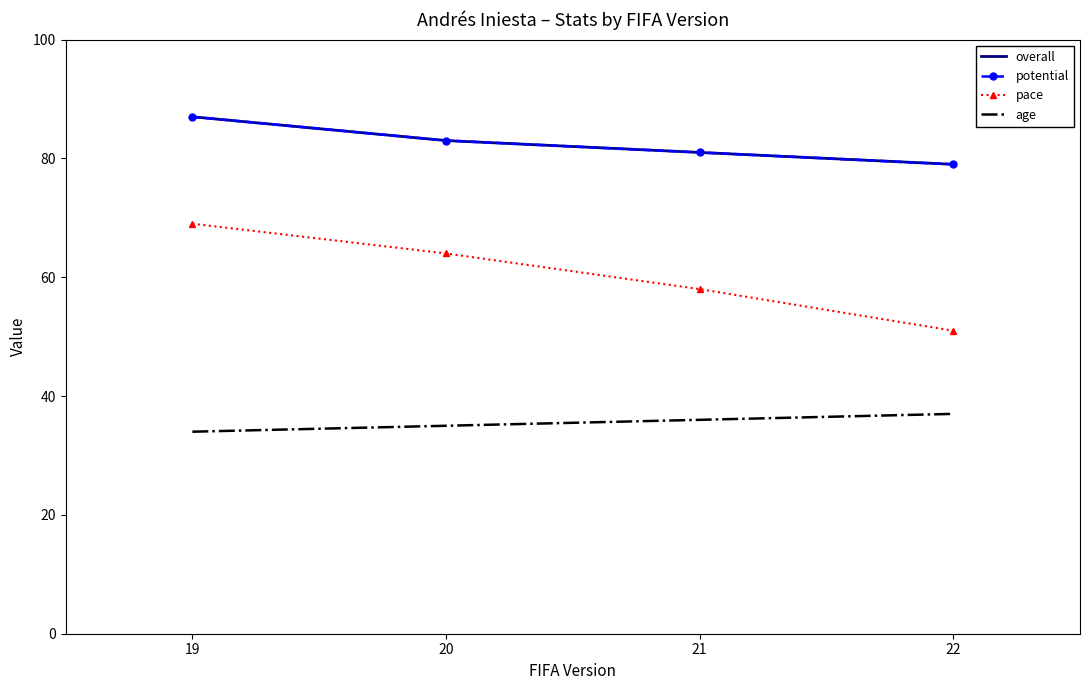

Reading left to right, extract all data points from this chart.

overall: 87	83	81	79
potential: 87	83	81	79
pace: 69	64	58	51
age: 34	35	36	37